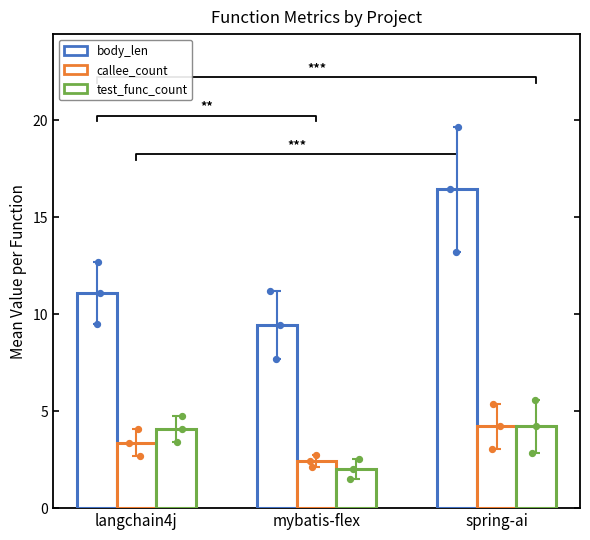

Which series has the largest total across all categories?

body_len